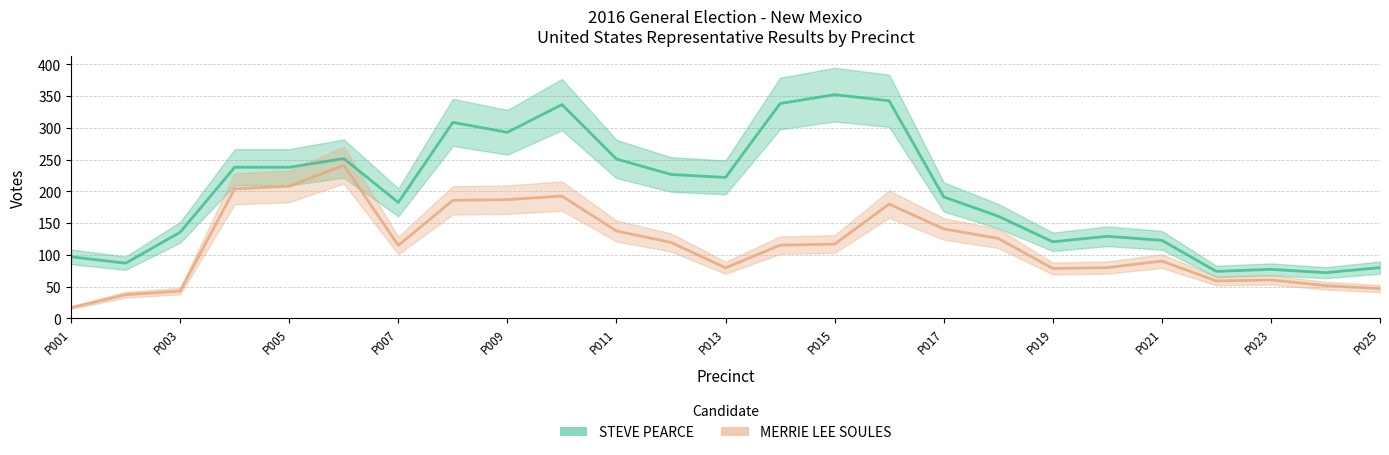

How many lines are shown in the chart?

2